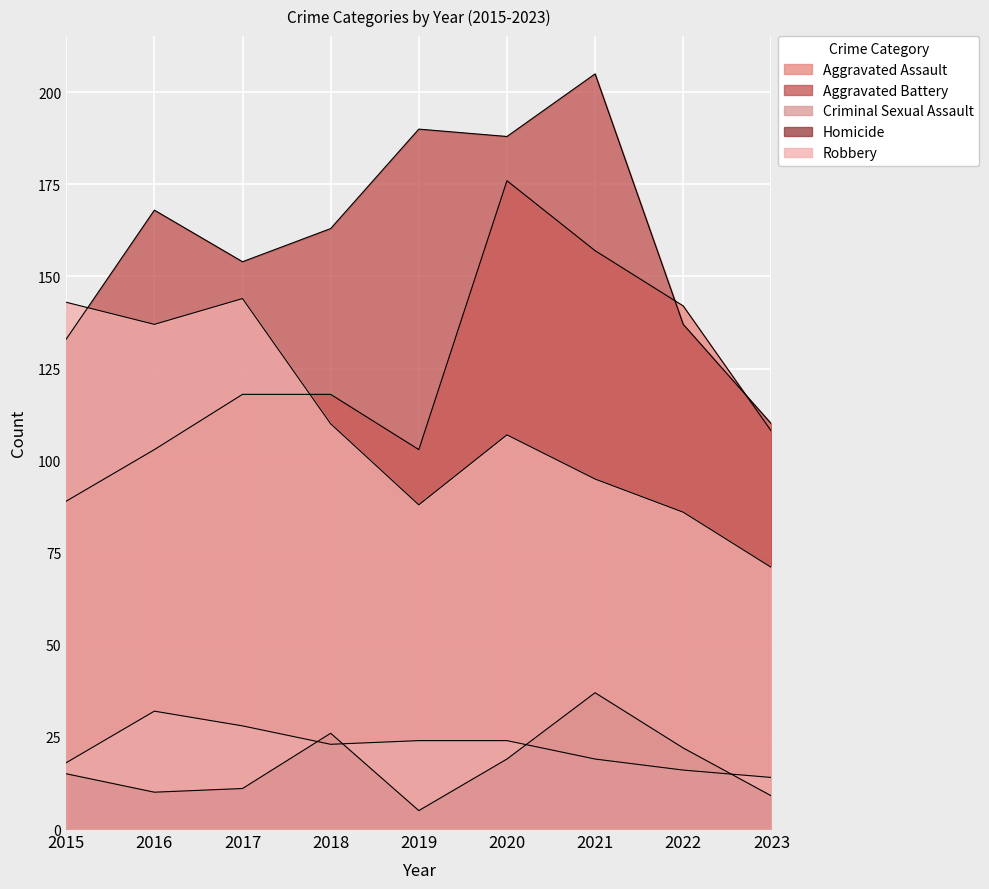

True or false: Aggravated Battery and Homicide cross at least once.

False